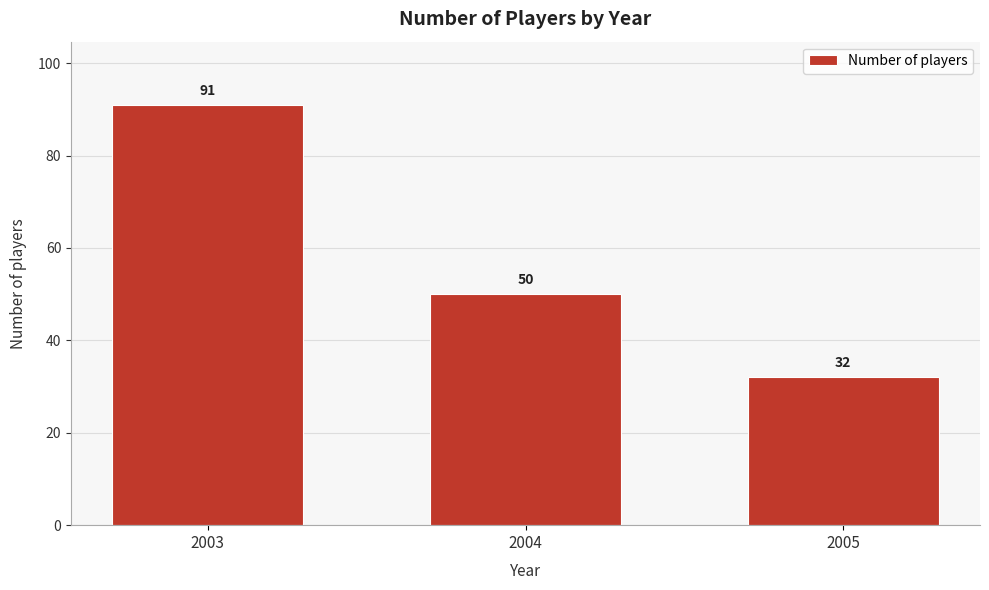

Reading right to left, what are all the values shown in this chart?

2005=32	2004=50	2003=91